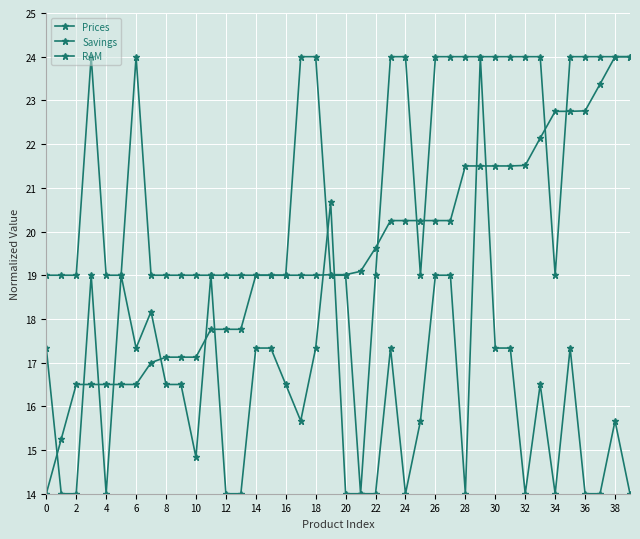

Count the number of categories in the chart.

40